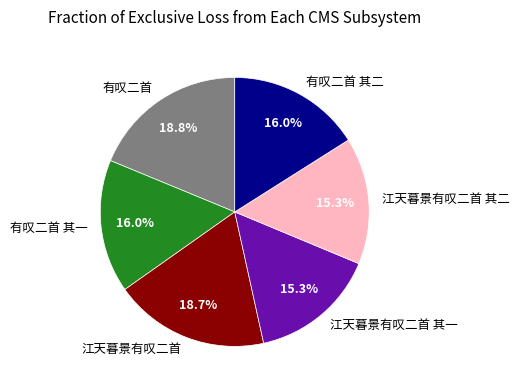

To the nearest percent, what percentage of the pie is 有叹二首?

19%